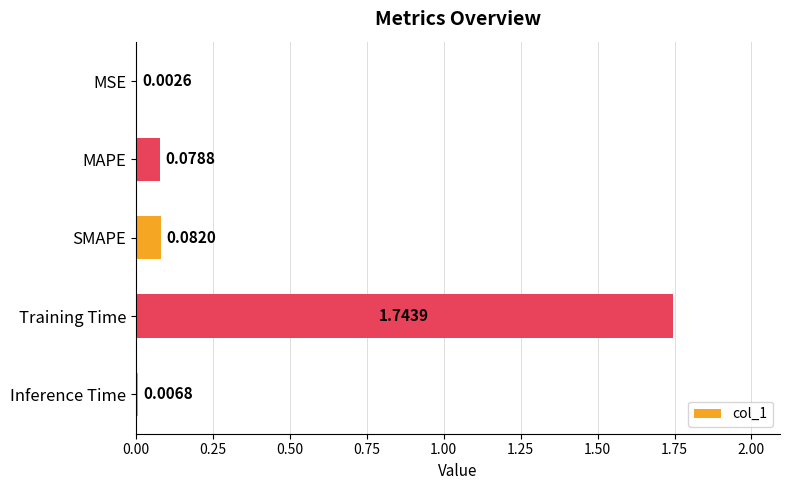

Which label corresponds to the largest value in the chart?

Training Time